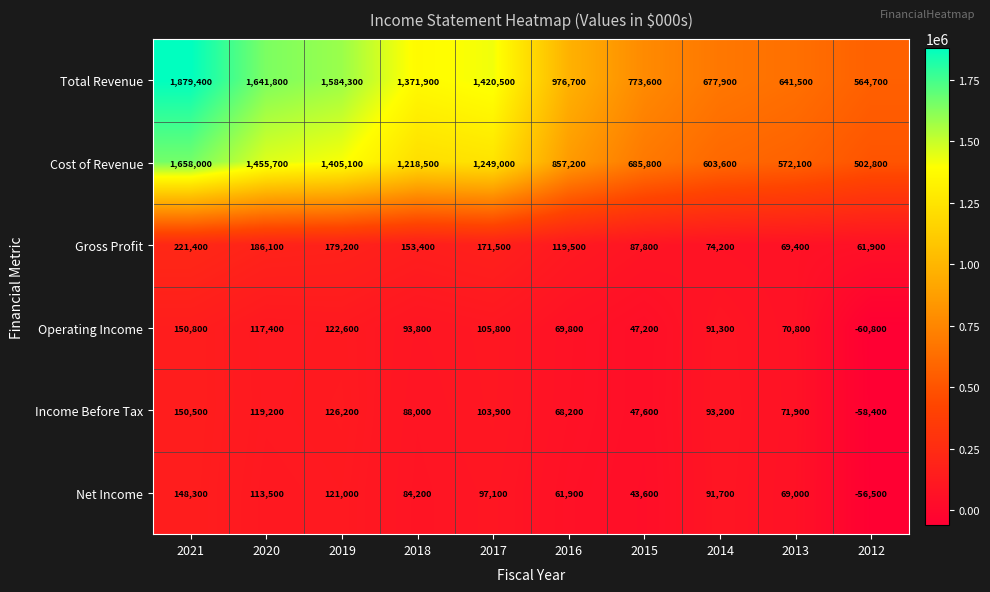

What value does the Operating Income series have at 2019, to the nearest 50?

122600